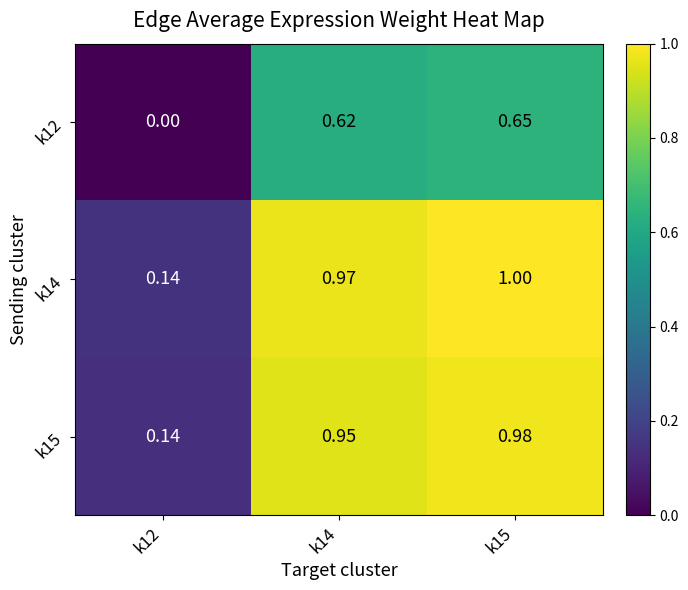

Is the value of k15 at k14 greater than the value of k14 at k14?

No